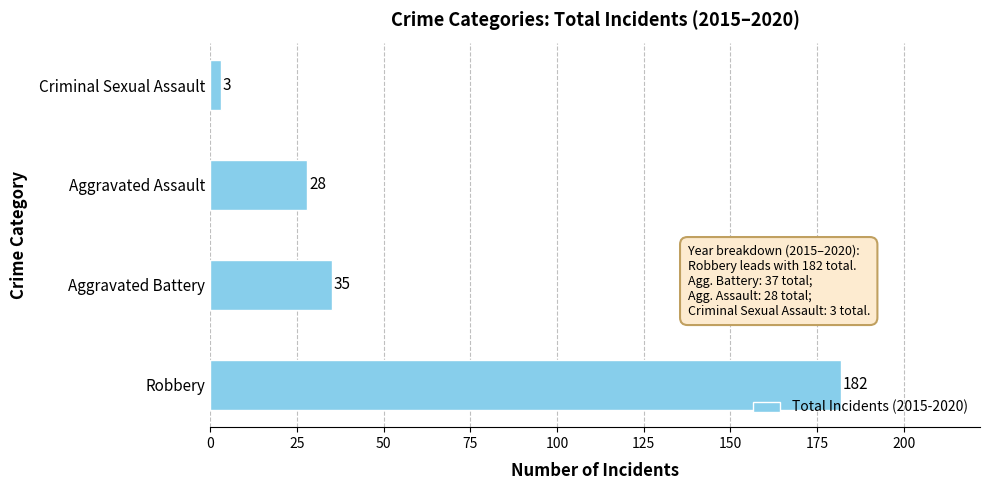

What is the sum of the values at Robbery and Aggravated Battery?

217